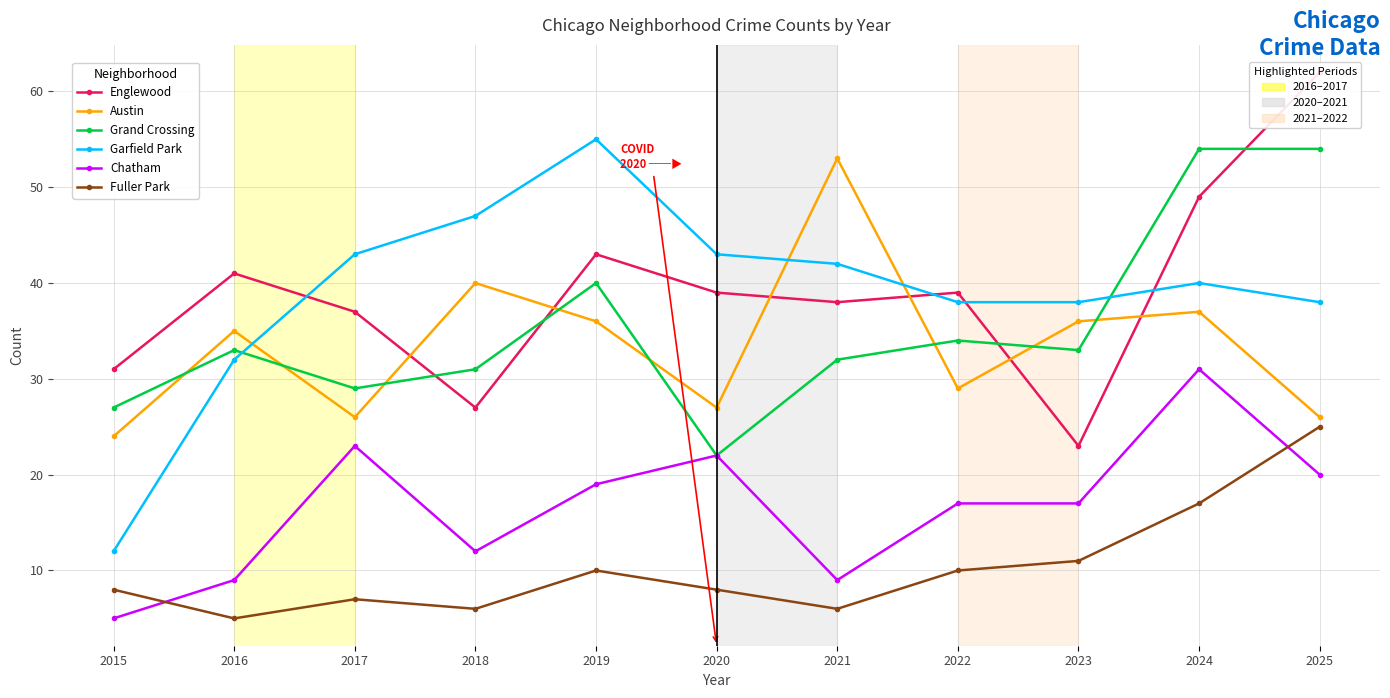

What is the sum of all Chatham values?

184